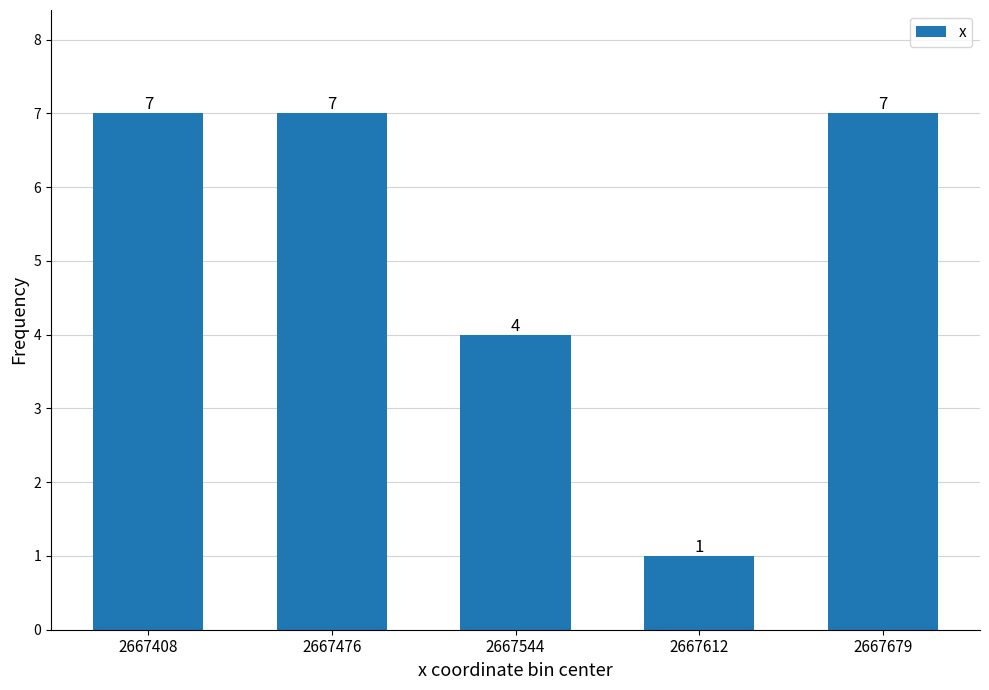

What is the greatest value displayed?

7